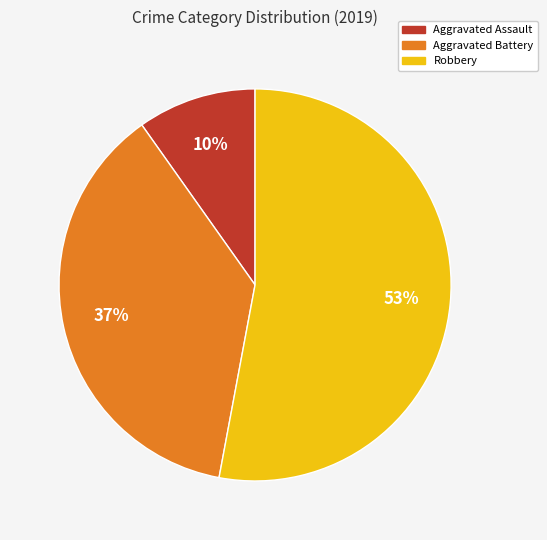

True or false: Robbery accounts for 64% of the total.

False